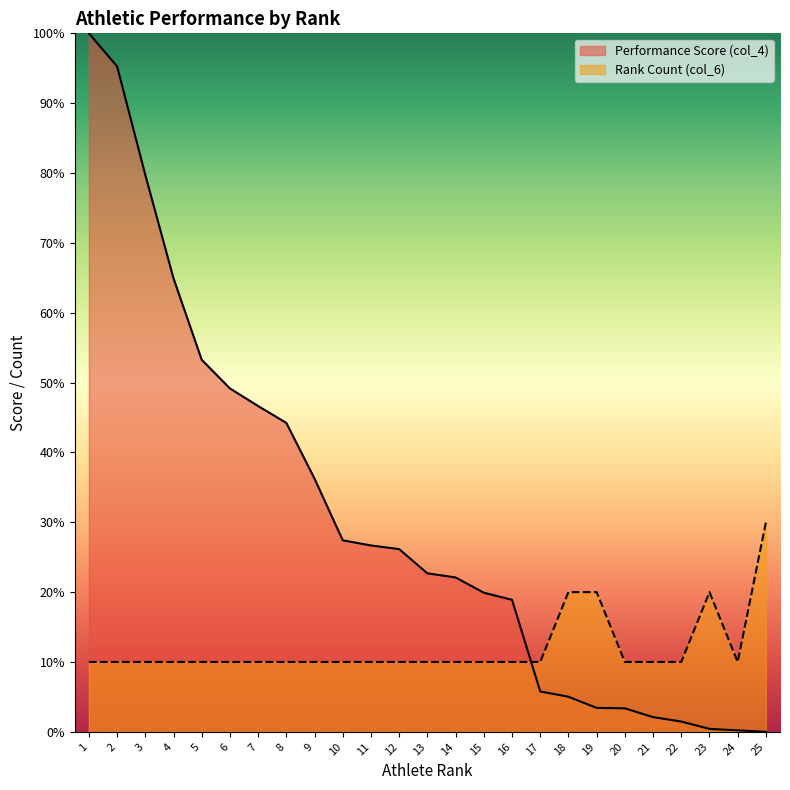

Where is the first local maximum for Rank Count (col_6)?

23